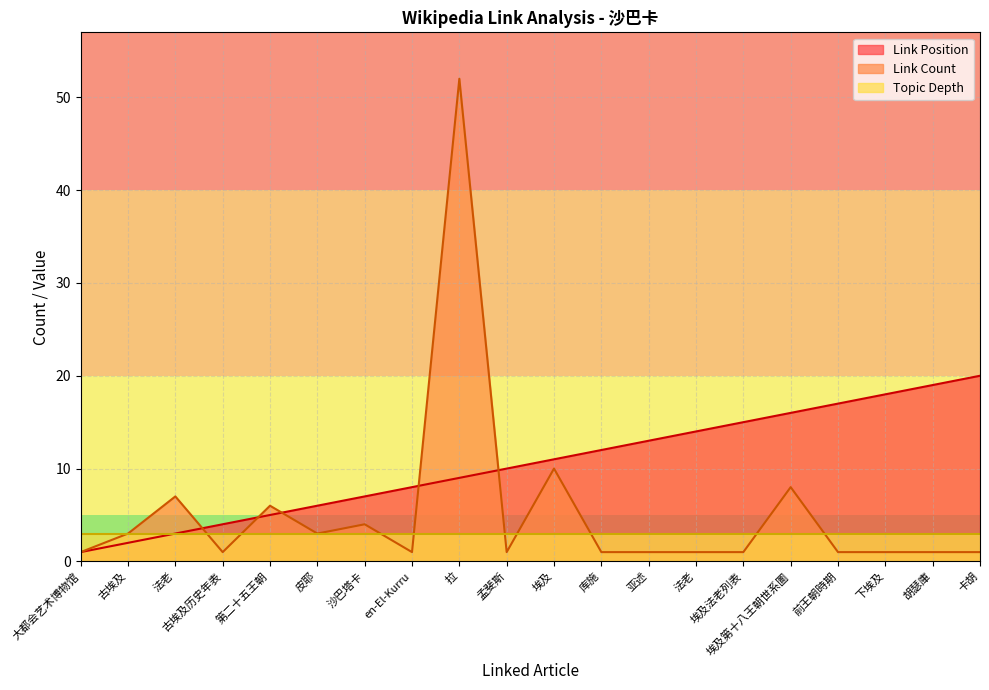

Rank the series at 亚述 from highest to lowest value.

Link Position, Topic Depth, Link Count